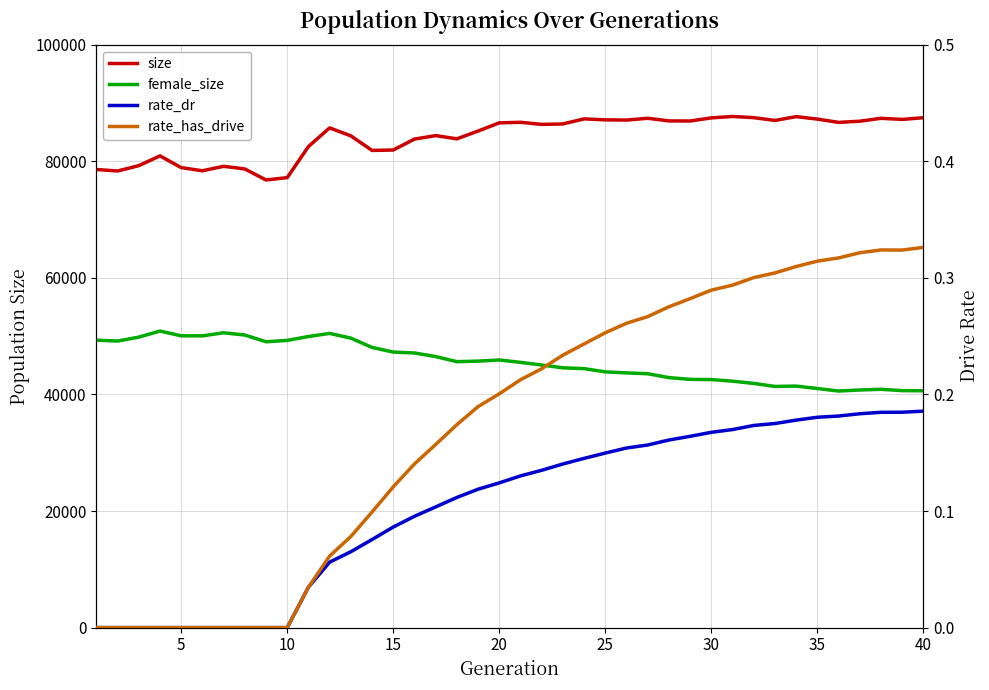

Is it true that size equals 113551.3 at 21?

False